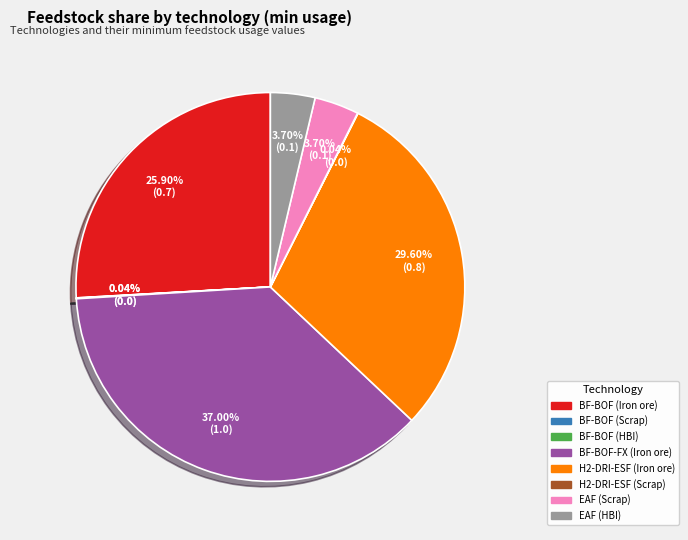

Do BF-BOF-FX (Iron ore) and BF-BOF (Iron ore) together represent more than half of the pie?

Yes